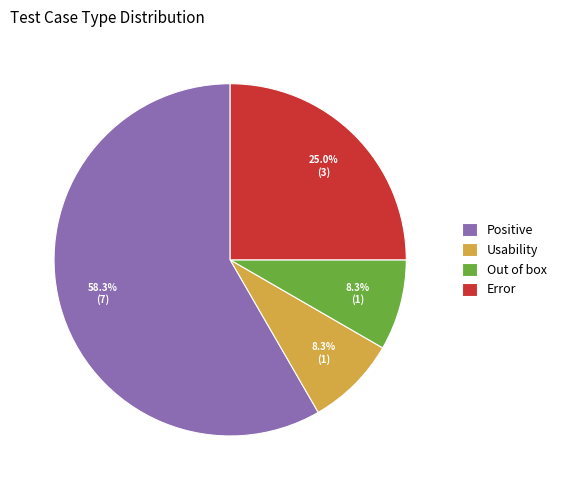

Approximately how many times larger is the value at Out of box compared to Error?

0.3